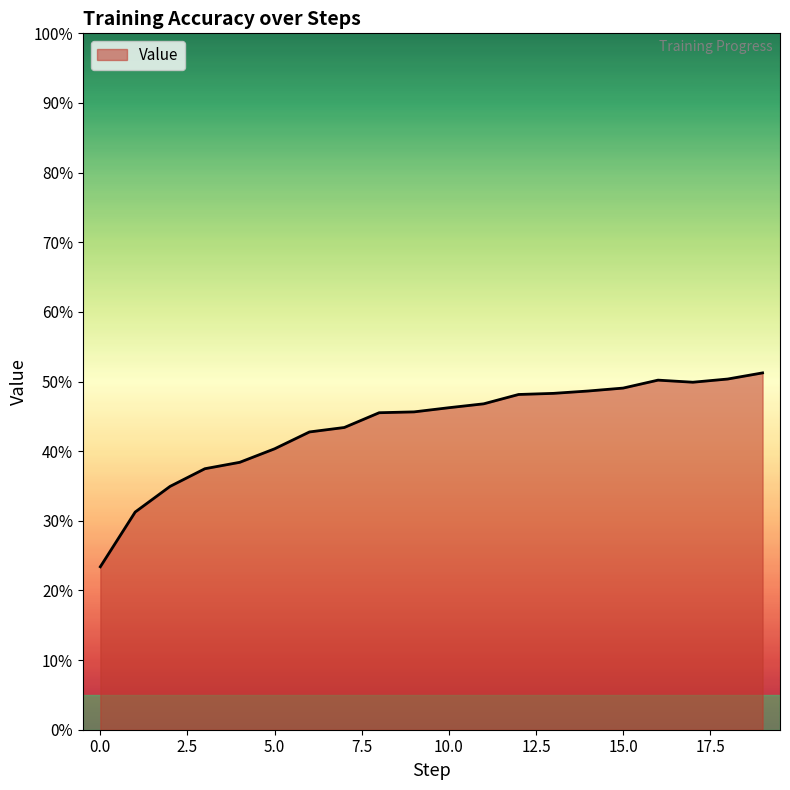

Reading left to right, list all the values displayed in this chart.

0.2	0.3	0.3	0.4	0.4	0.4	0.4	0.4	0.5	0.5	0.5	0.5	0.5	0.5	0.5	0.5	0.5	0.5	0.5	0.5